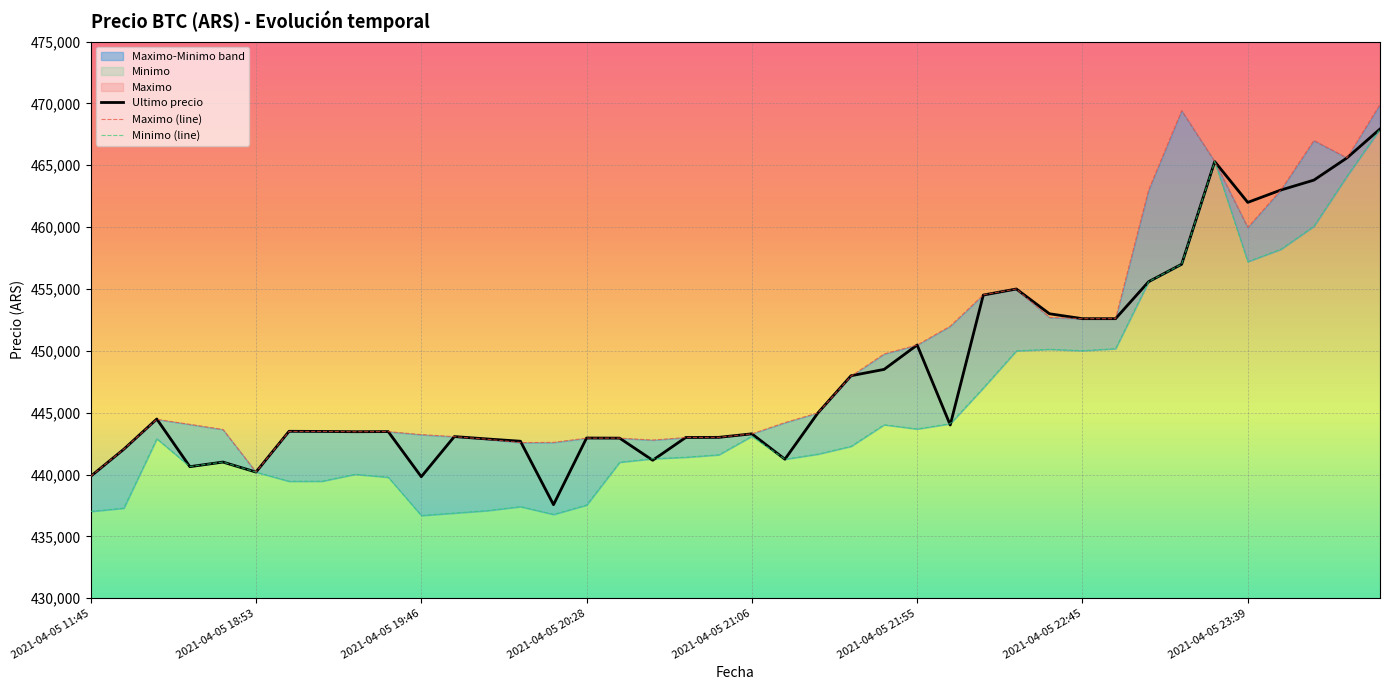

Which category has the highest value in the Minimo series?

2021-04-06 00:42